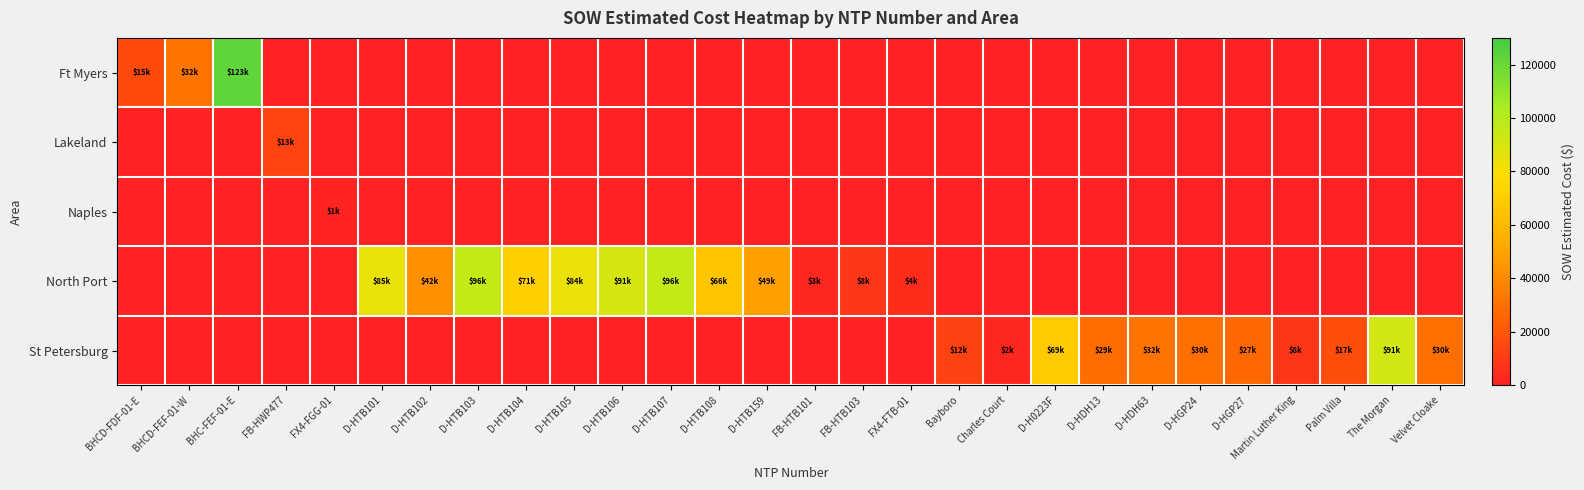

Count the number of data series in this chart.

5